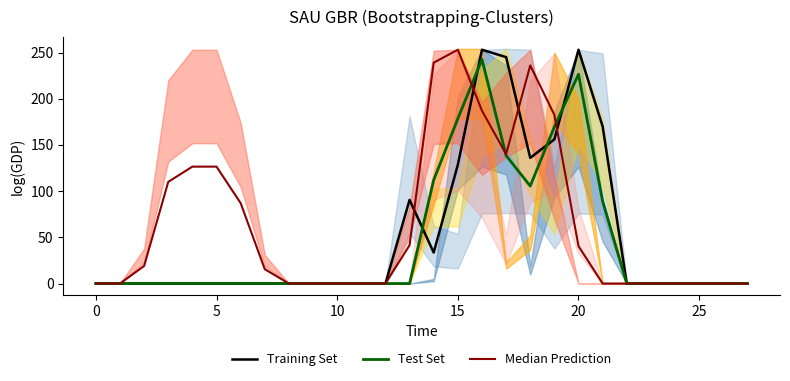

True or false: Training Set has more than 2 points higher than both neighbors.

True